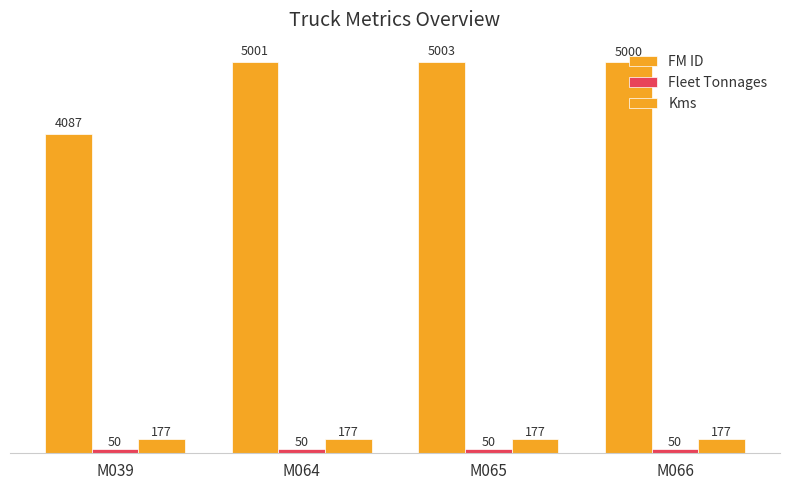

At which category is the sum across all series the highest?

M065